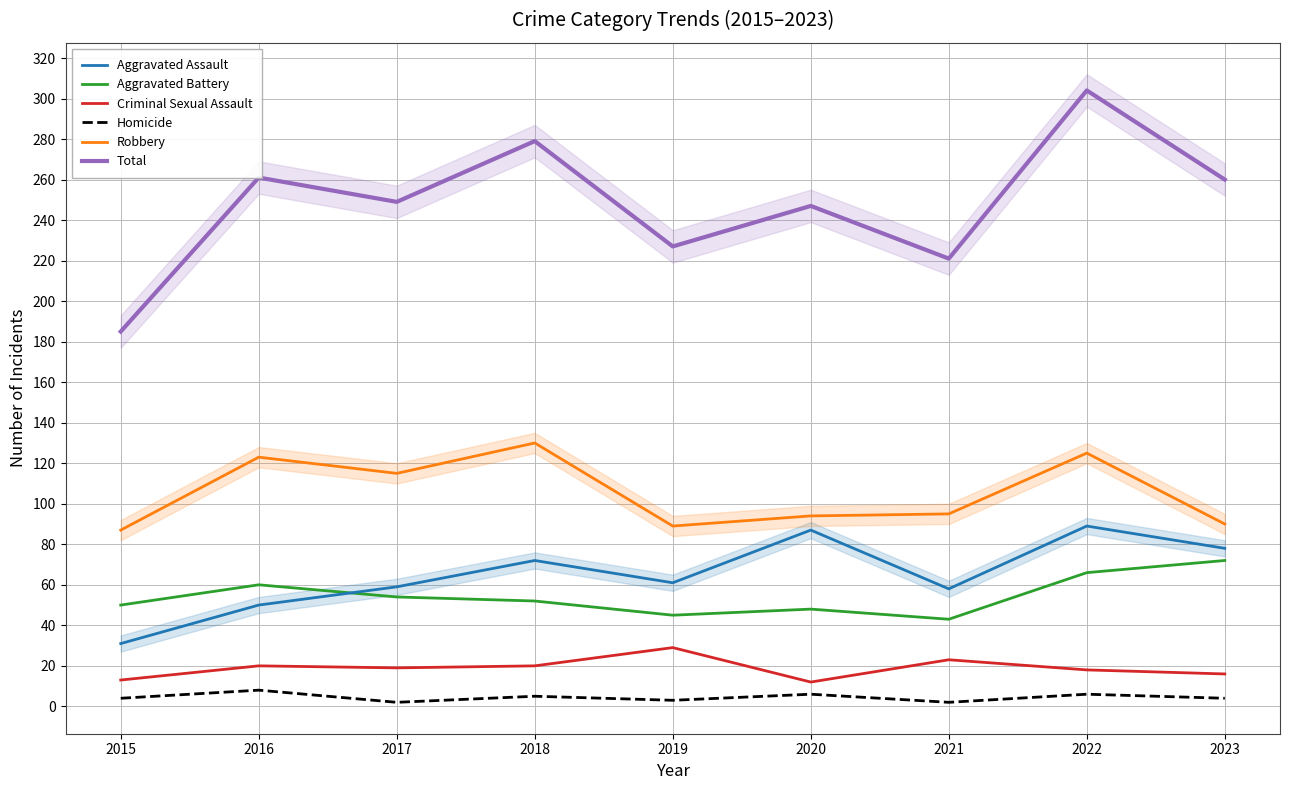

Reading left to right, extract all data points from this chart.

Aggravated Assault: 31	50	59	72	61	87	58	89	78
Aggravated Battery: 50	60	54	52	45	48	43	66	72
Criminal Sexual Assault: 13	20	19	20	29	12	23	18	16
Homicide: 4	8	2	5	3	6	2	6	4
Robbery: 87	123	115	130	89	94	95	125	90
Total: 185	261	249	279	227	247	221	304	260